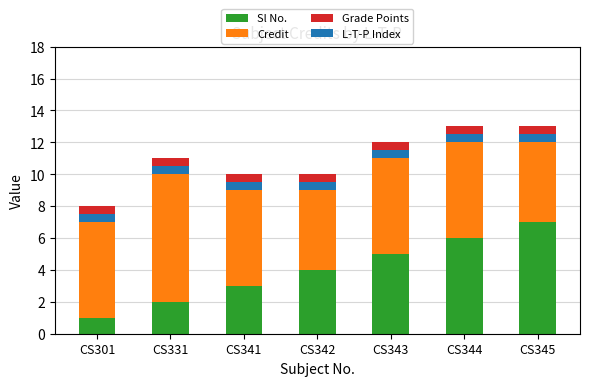

Where does the Sl No. series first go above 4?

CS343